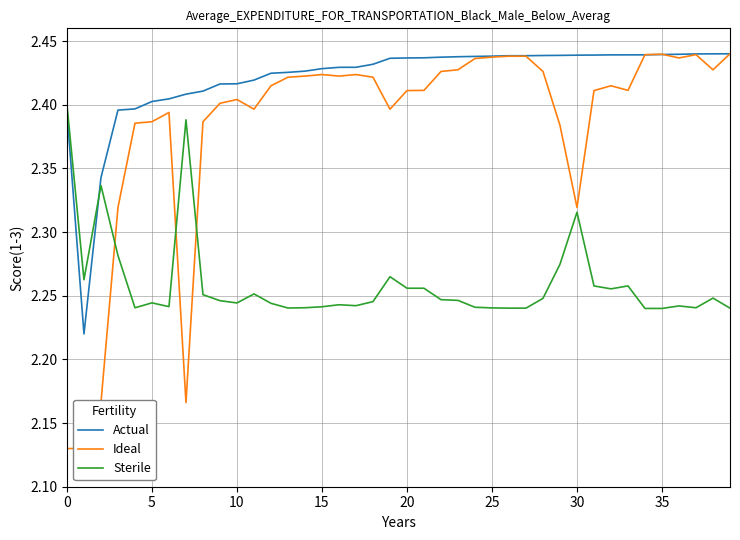

At which category does the chart reach its peak across all series?

39